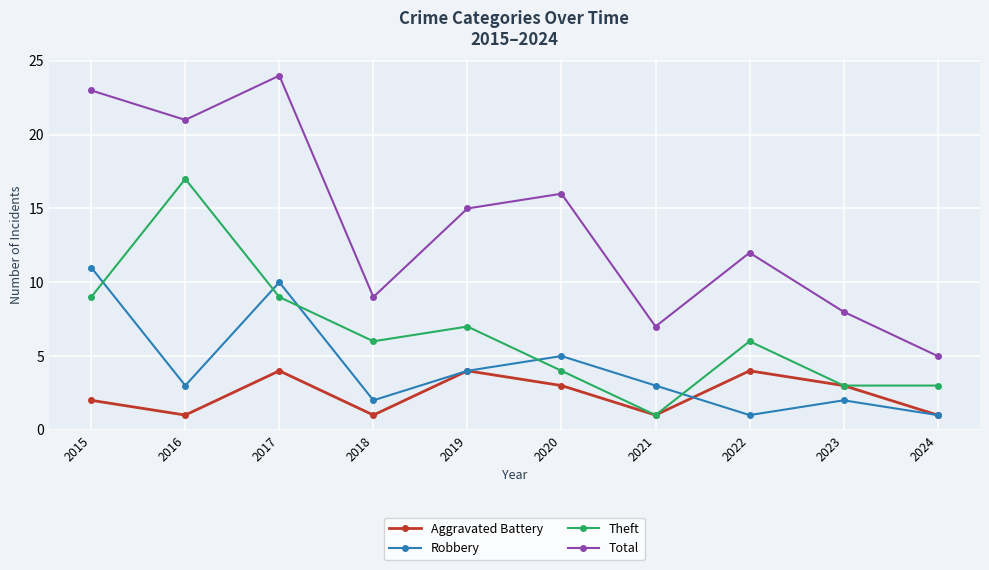

How many lines are shown in the chart?

4